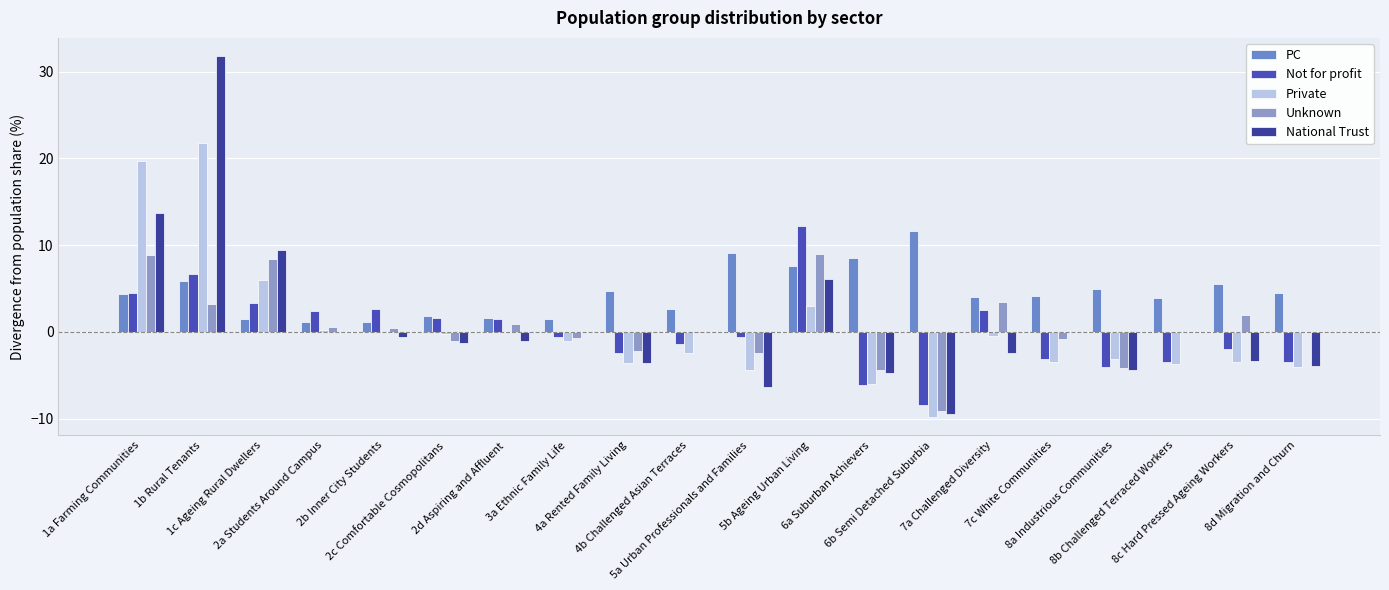

Count the number of data series in this chart.

5